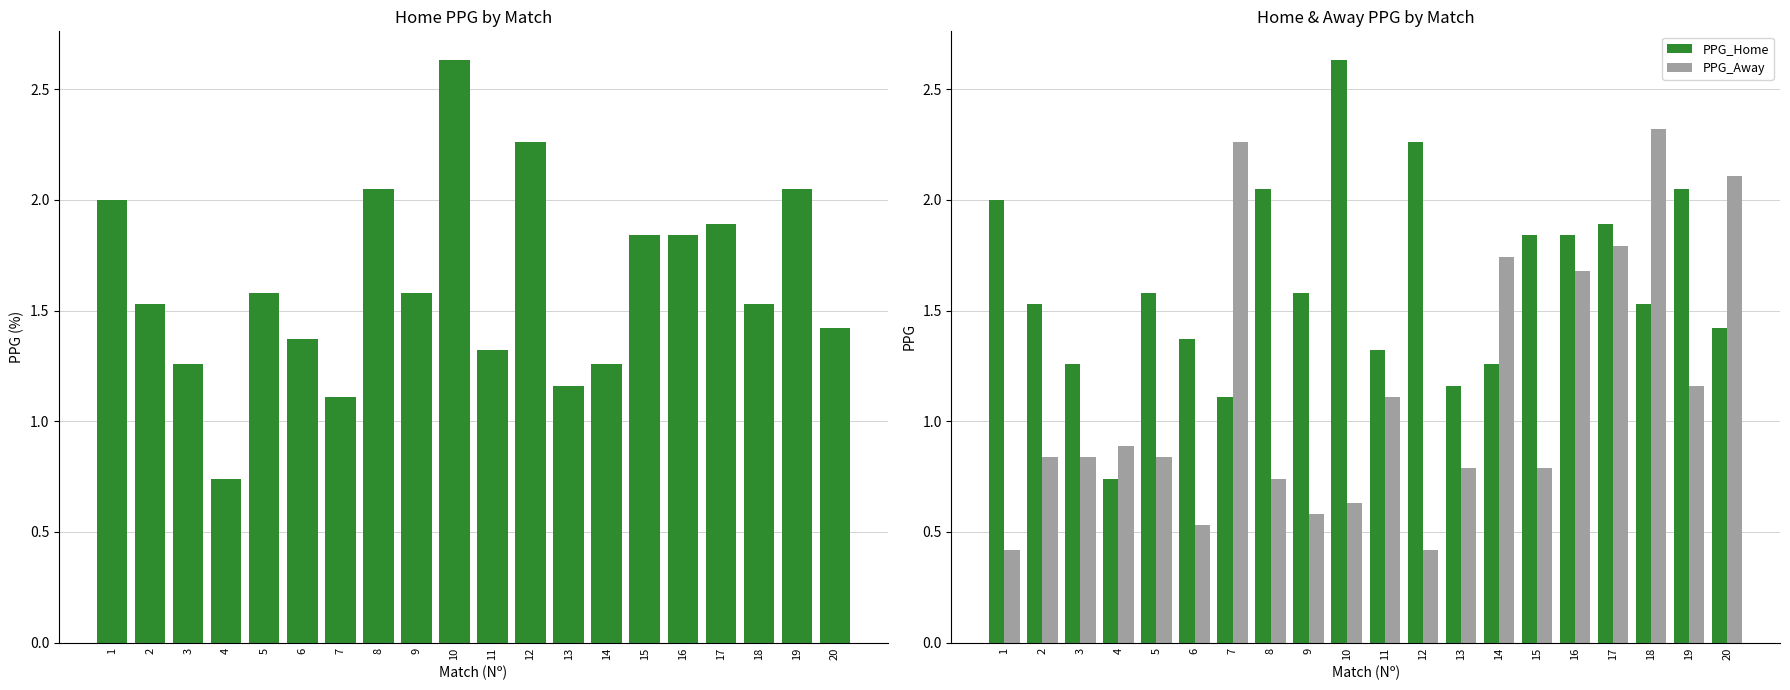

What is the difference between the highest and lowest values at 8?

1.3